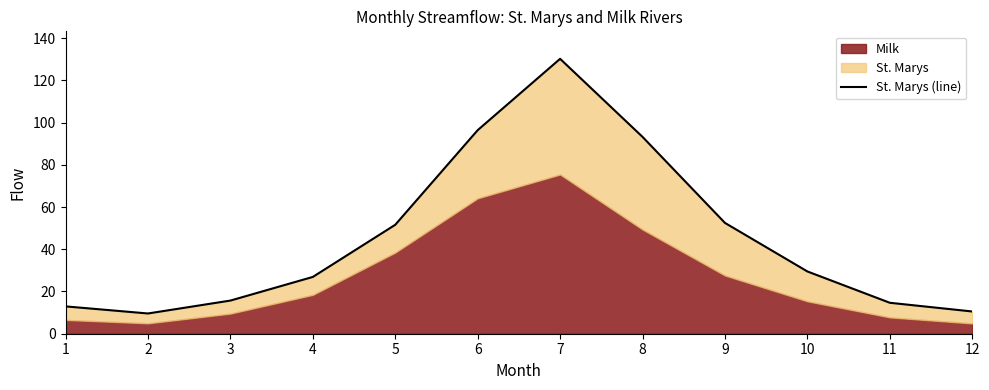

How many points are lower than both their immediate neighbors (excluding endpoints)?

1